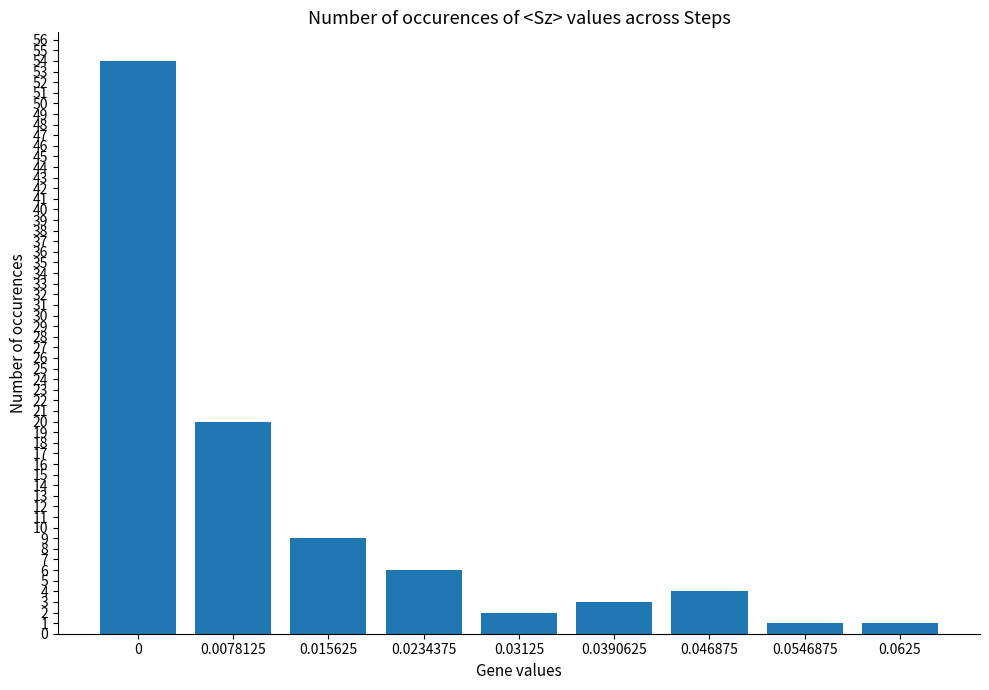

What is the change in value from 0.0078125 to 0.046875?

-16